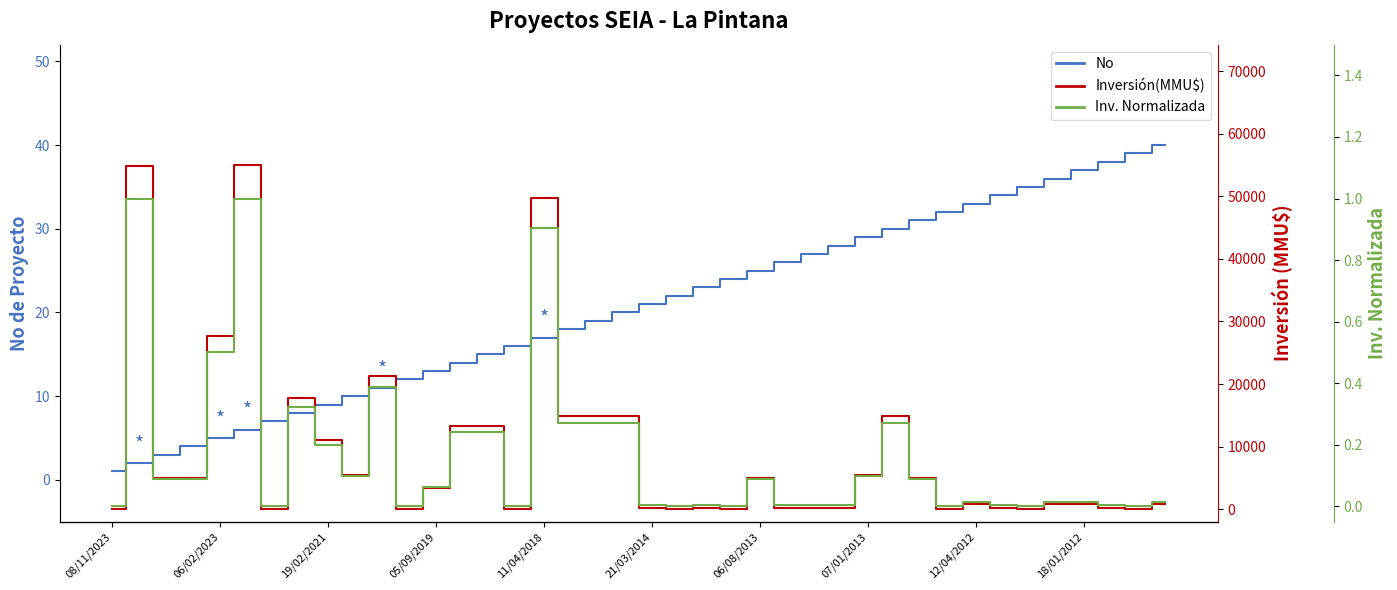

Is the value of Inv. Normalizada at 15 greater than the value of No at 08/11/2023?

No